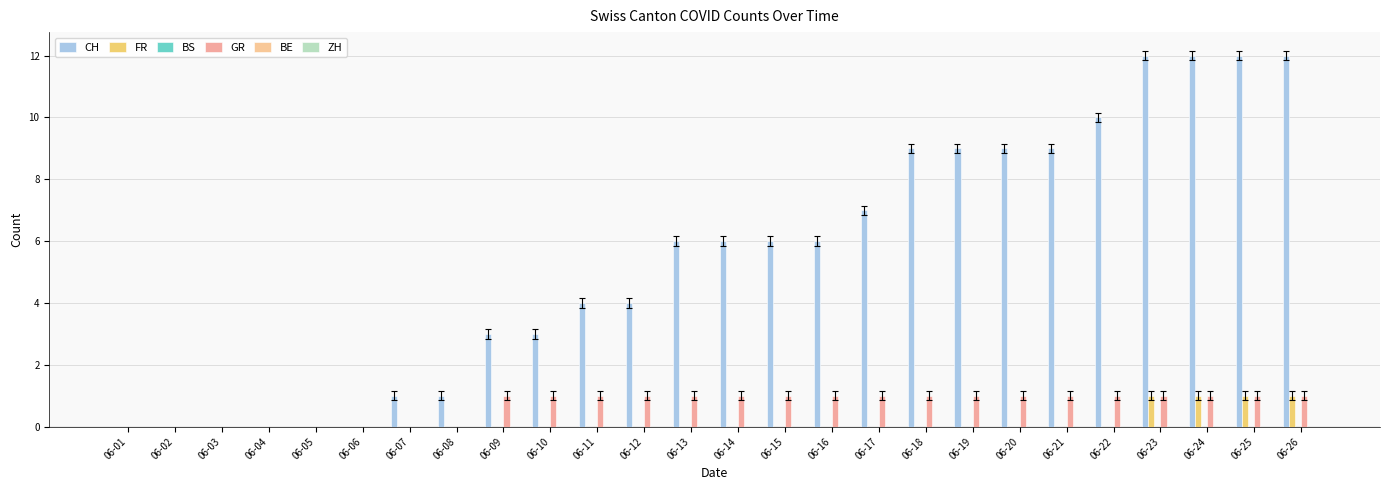

Count the number of data series in this chart.

3